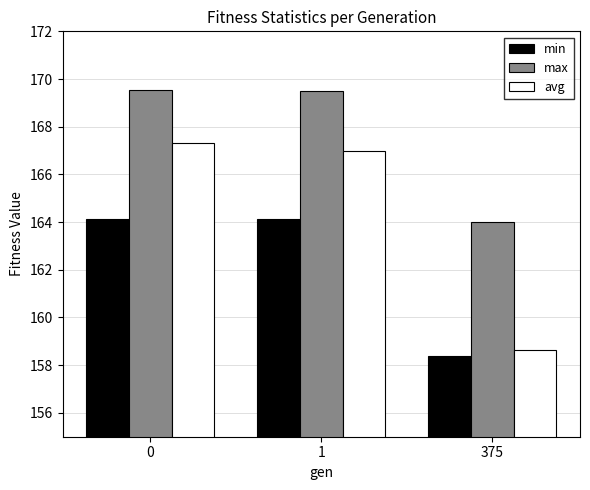

Which series changed the most between 1 and 375?

avg